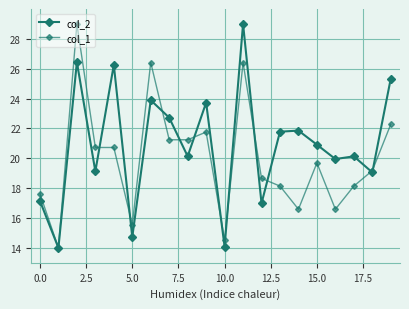

How many data points in col_1 are less than 19?

9